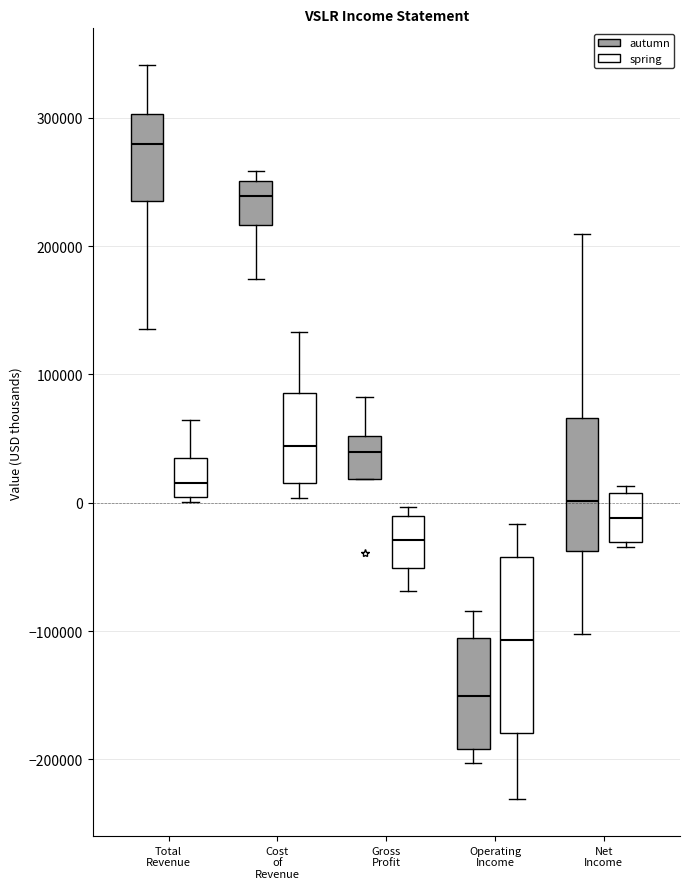

Reading left to right, transcribe this box plot: for each box, give where its median line is, the range the box spans, and where its two whiskers end, as read against the y-axis. The values are not printed on the chart, so give them approximately, as read against the axis.

Total Revenue (autumn): median 280000, box 230000 to 300000, whiskers 140000 to 340000
Total Revenue (spring): median 20000, box 0 to 40000, whiskers 0 (just below the box's lower edge) to 60000
Cost of Revenue (autumn): median 240000, box 220000 to 250000, whiskers 170000 to 260000
Cost of Revenue (spring): median 40000, box 20000 to 90000, whiskers 0 to 130000
Gross Profit (autumn): median 40000, box 20000 to 50000, whiskers 20000 to 80000
Gross Profit (spring): median -30000, box -50000 to -10000, whiskers -70000 to 0
Operating Income (autumn): median -150000, box -190000 to -110000, whiskers -200000 to -80000
Operating Income (spring): median -110000, box -180000 to -40000, whiskers -230000 to -20000
Net Income (autumn): median 0, box -40000 to 70000, whiskers -100000 to 210000
Net Income (spring): median -10000, box -30000 to 10000, whiskers -30000 (just below the box's lower edge) to 10000 (just above the box's upper edge)